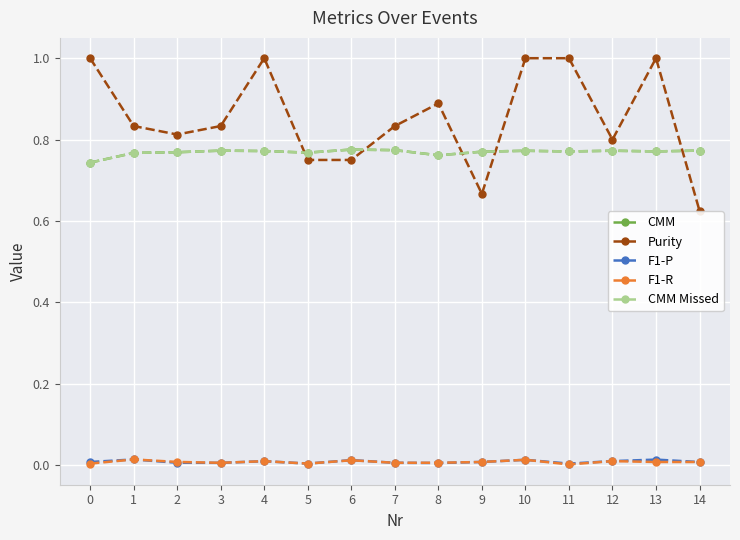

What is the total value across all series at 1?

2.4